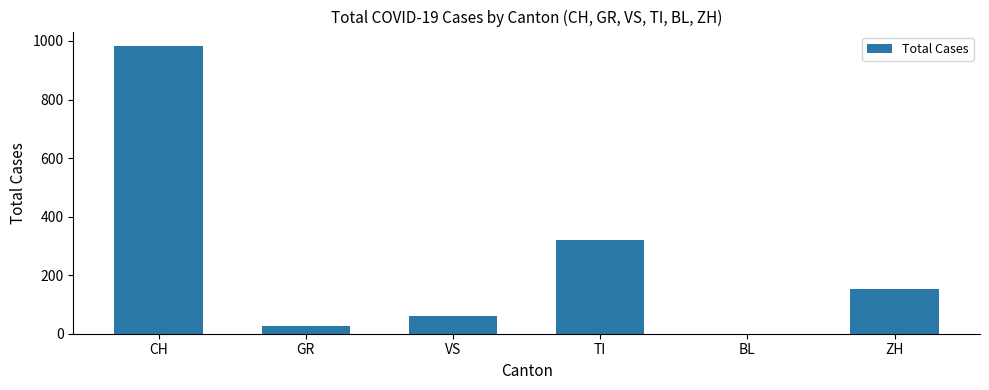

Is it true that the value at TI is 320?

True